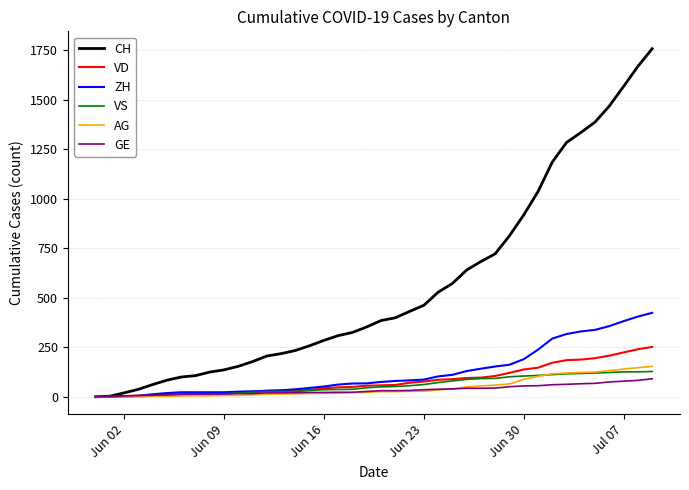

What is the highest value of the GE series?

91